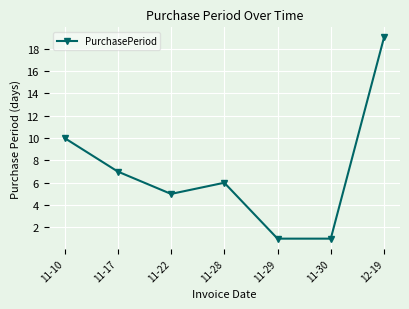

Reading right to left, extract all data points from this chart.

12-19=19	11-30=1	11-29=1	11-28=6	11-22=5	11-17=7	11-10=10